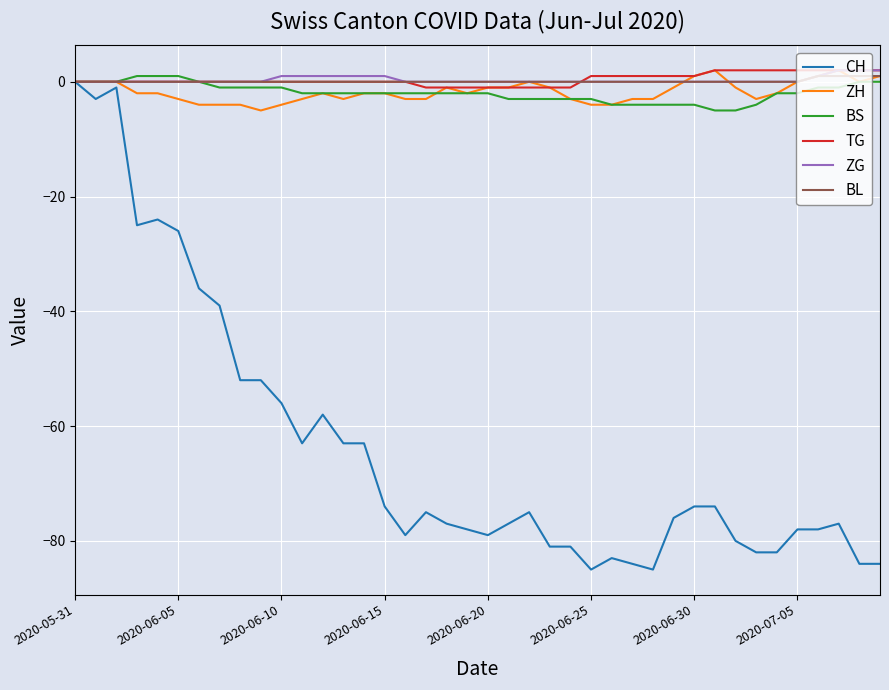

Which series has the largest range (max minus min)?

CH